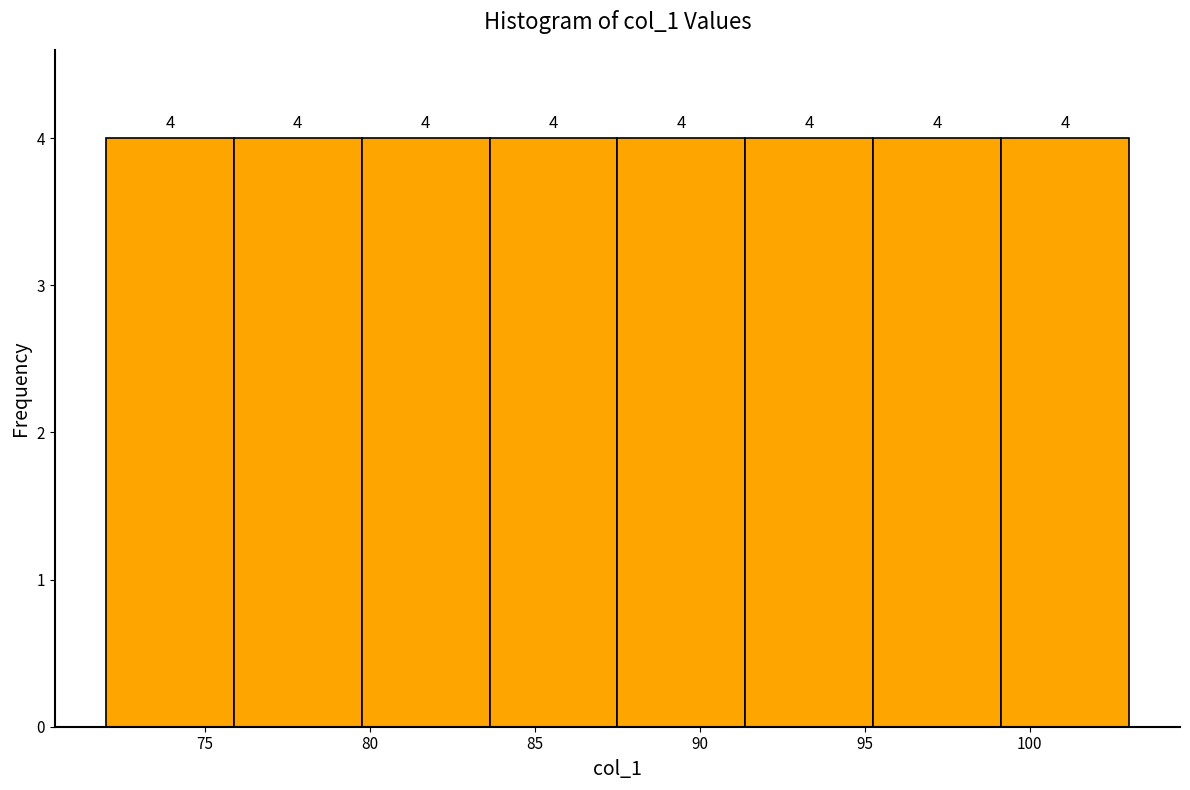

Reading left to right, list every bar in this chart as the range it spans on the x-axis followed by its height. The bar edges are not printed on the chart, so give them approximately, as read against the axis.

72.0 to 76.0: 4
76.0 to 80.0: 4
80.0 to 83.5: 4
83.5 to 87.5: 4
87.5 to 91.5: 4
91.5 to 95.5: 4
95.5 to 99.0: 4
99.0 to 103.0: 4